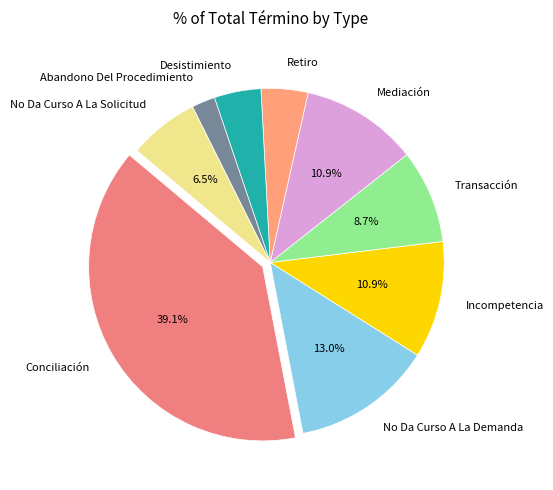

How many slices are in this pie chart?

9